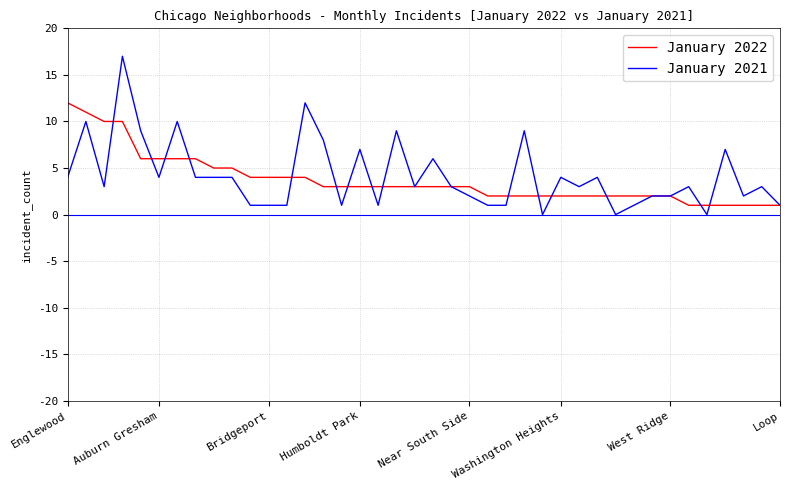

Which series has the largest range (max minus min)?

January 2021